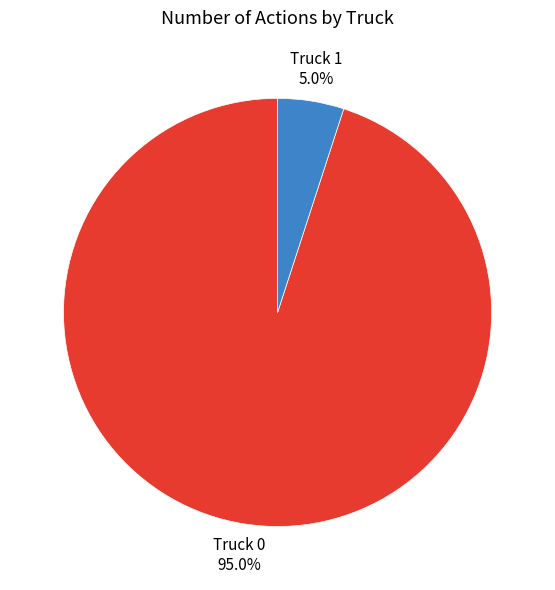

What percentage is NOT represented by Truck 1?

95.0%